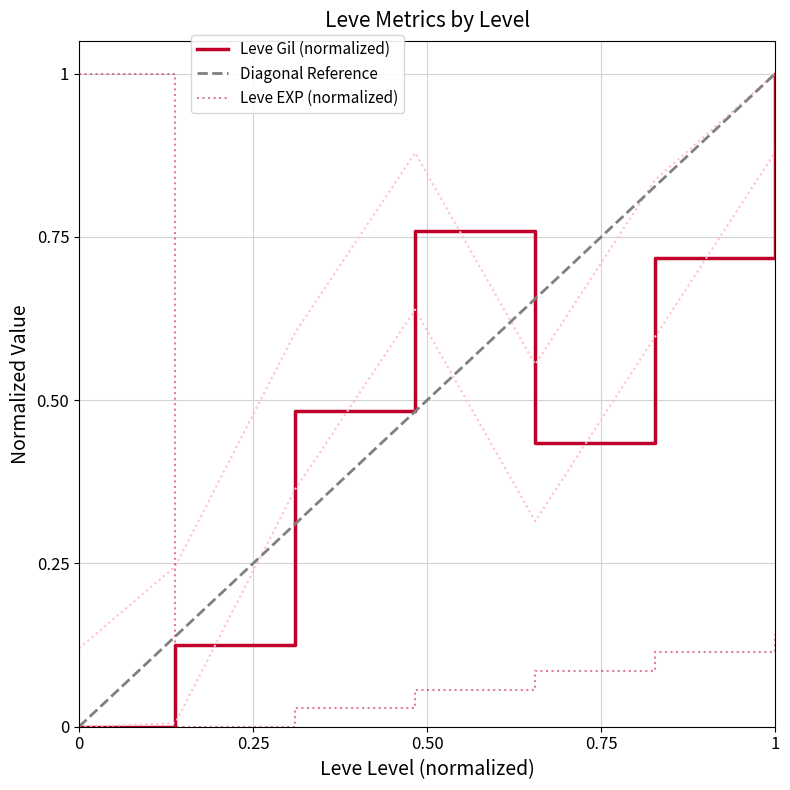

How many intersections are there between Diagonal Reference and Leve EXP (normalized)?

1